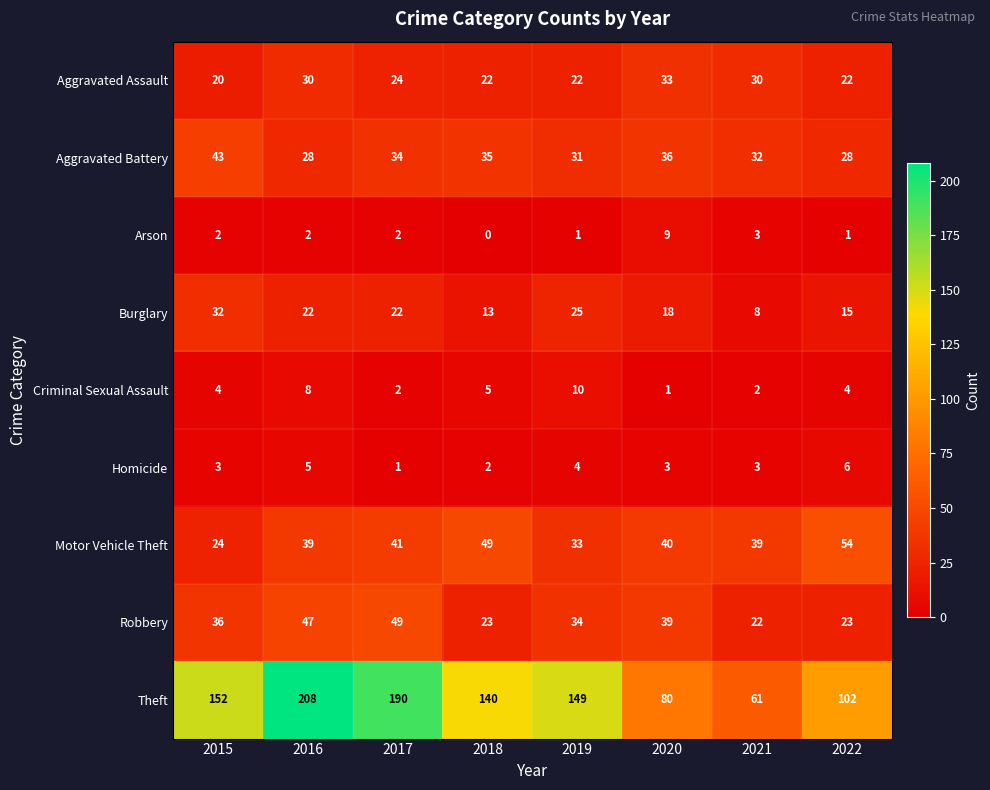

What is the total value across all series at 2017?

365